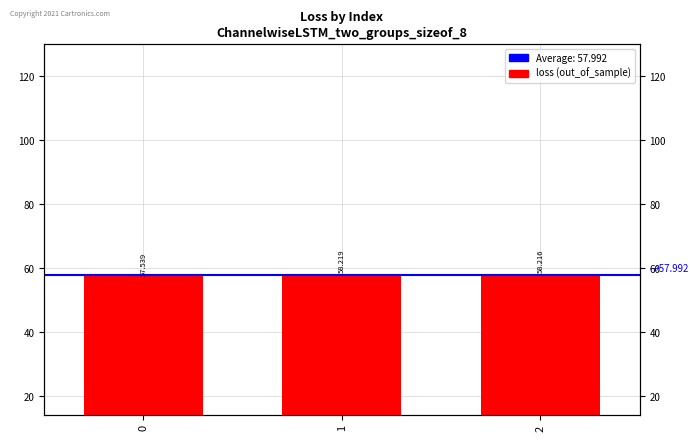

Is it true that the value at 2 is 102.1?

False